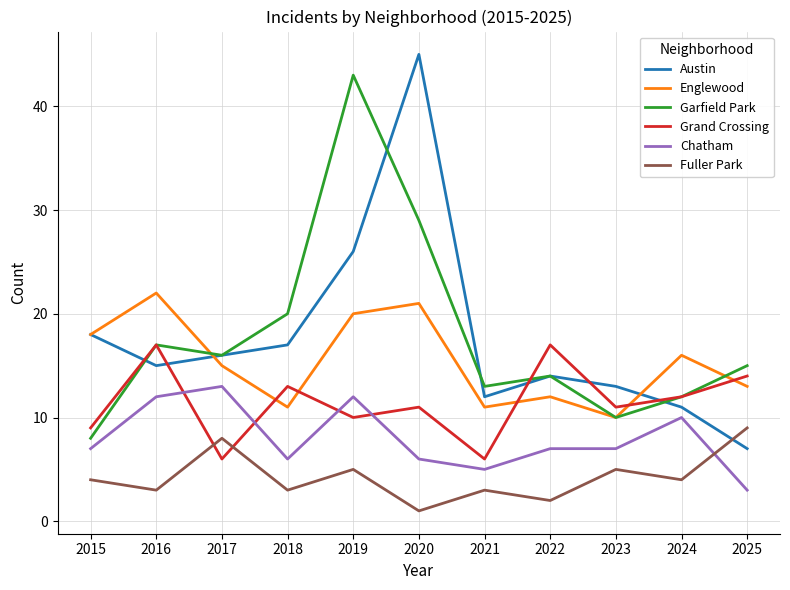

At which label does Fuller Park reach its peak?

2025